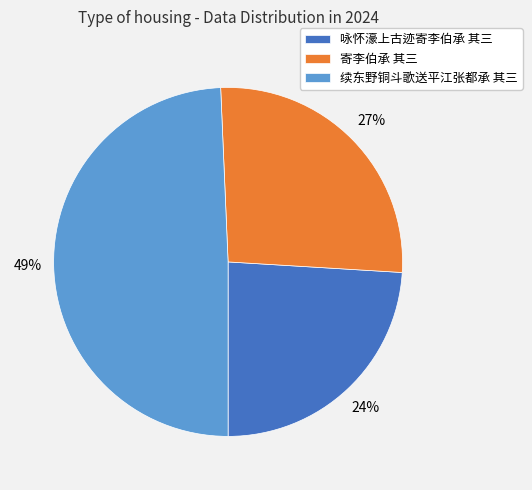

Rank the categories by value from lowest to highest.

咏怀濠上古迹寄李伯承 其三, 寄李伯承 其三, 续东野铜斗歌送平江张都承 其三